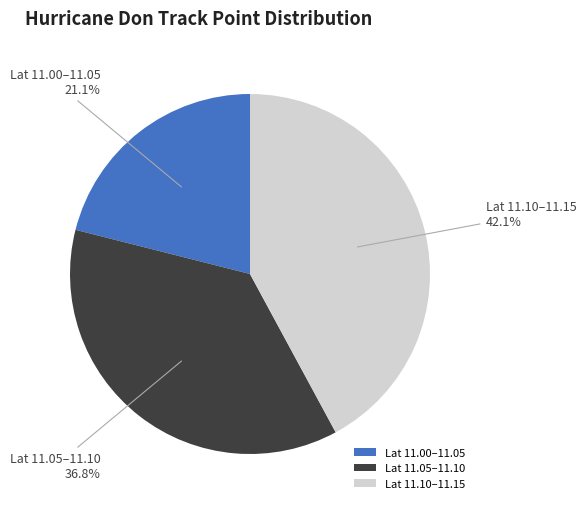

Which slice is the smallest?

Lat 11.00–11.05